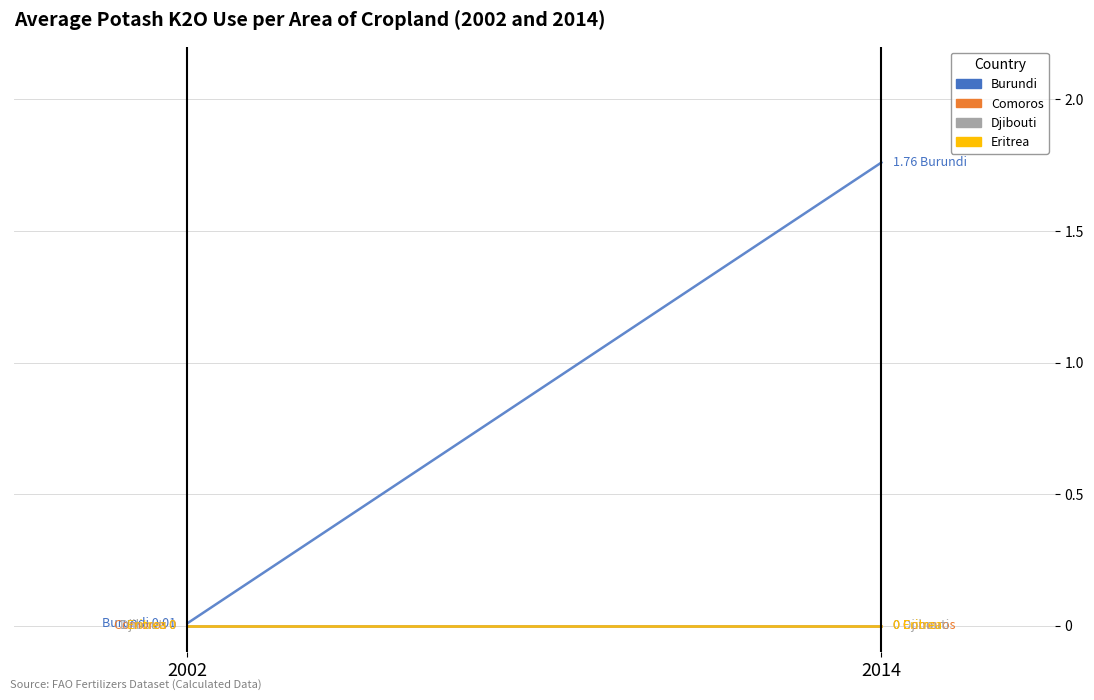

Between 2002 and 2014, which series saw the biggest shift?

Burundi